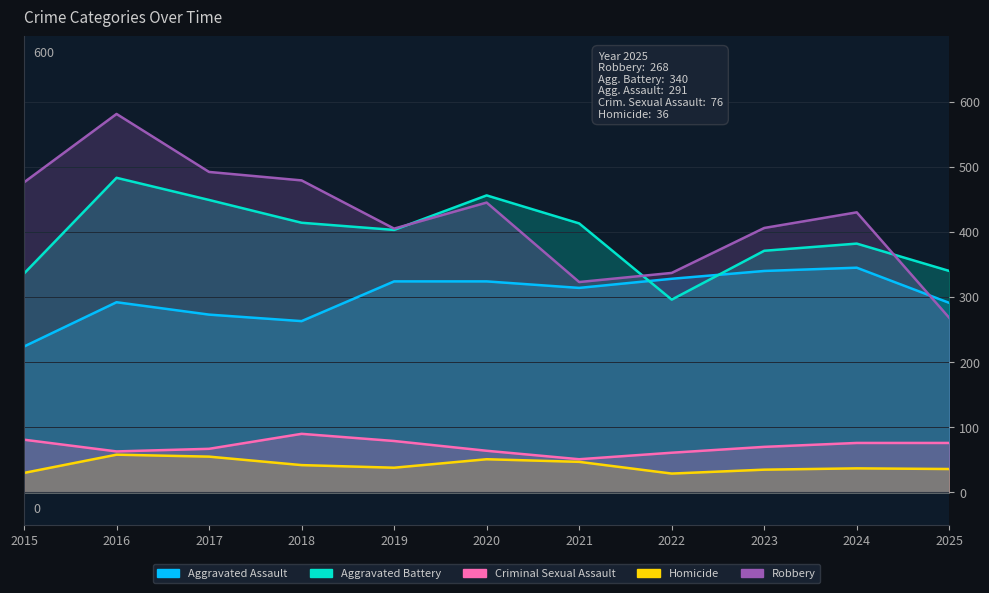

The Robbery series shows 119 at 2024. True or false?

False